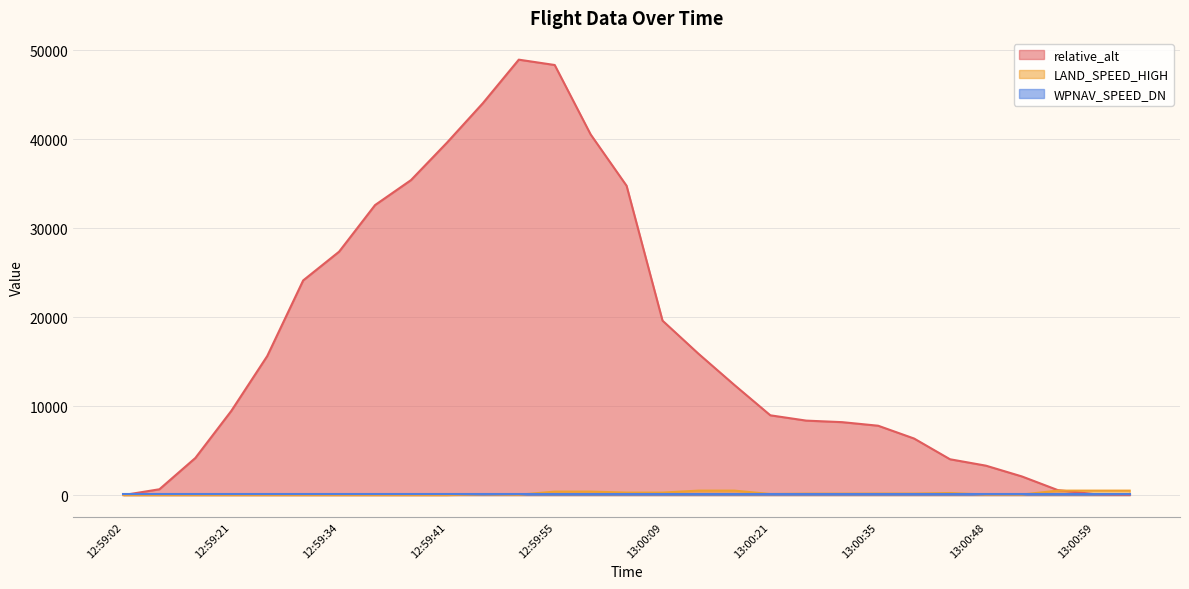

What is the average value of the relative_alt series?

17357.0